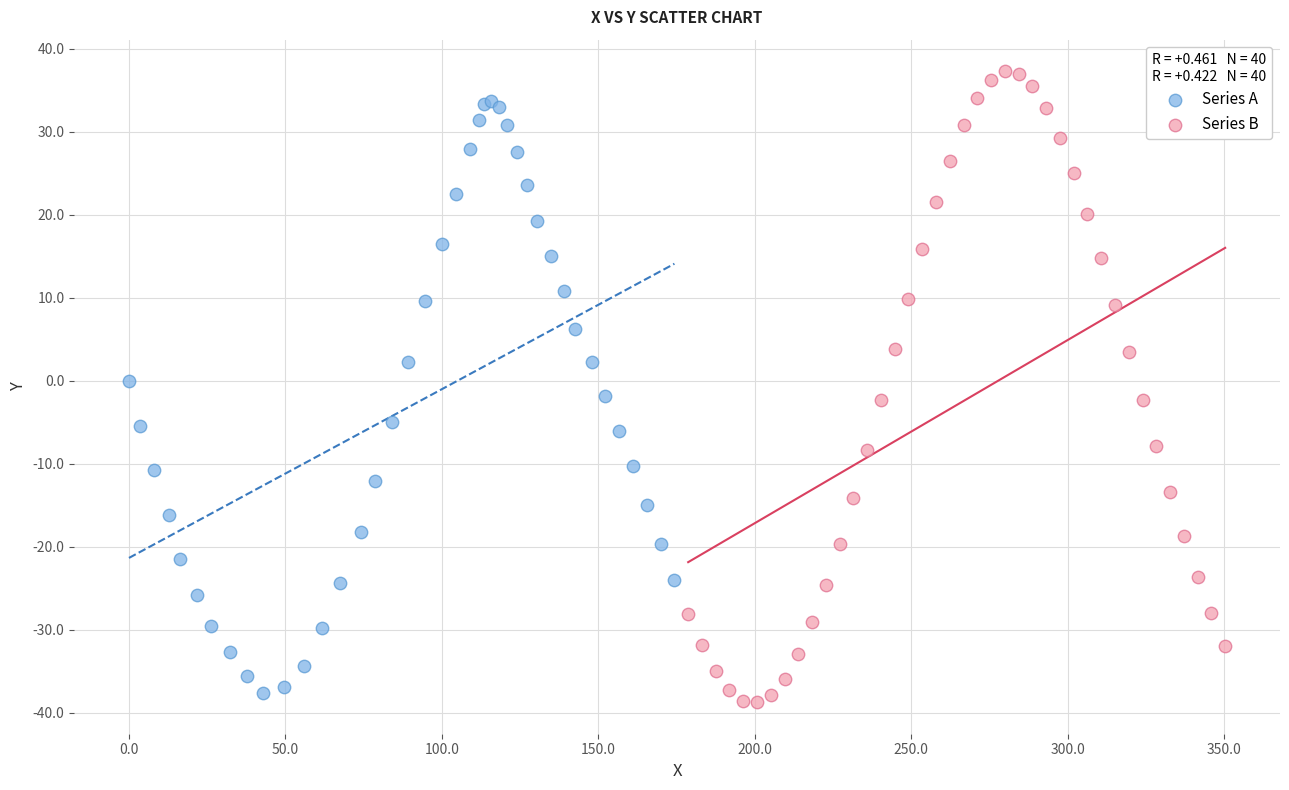

Which series contains the highest Y value?

Series B